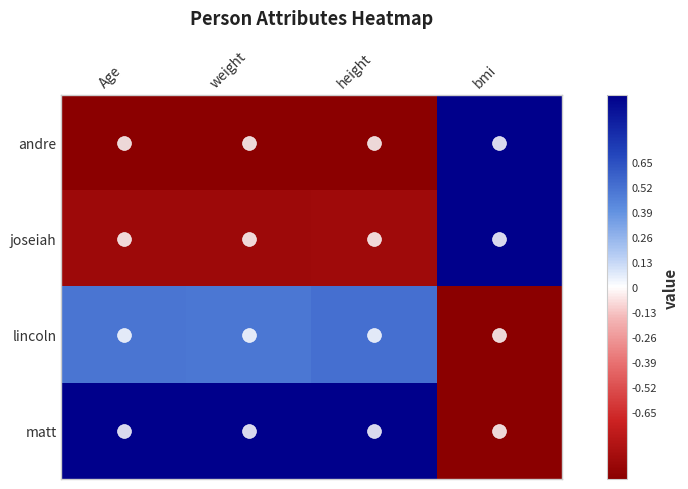

Rank the series at weight from highest to lowest value.

matt, lincoln, joseiah, andre